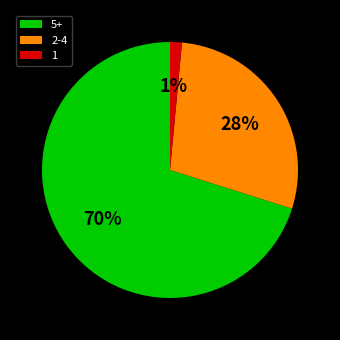

To the nearest percent, what is the average slice percentage?

33%